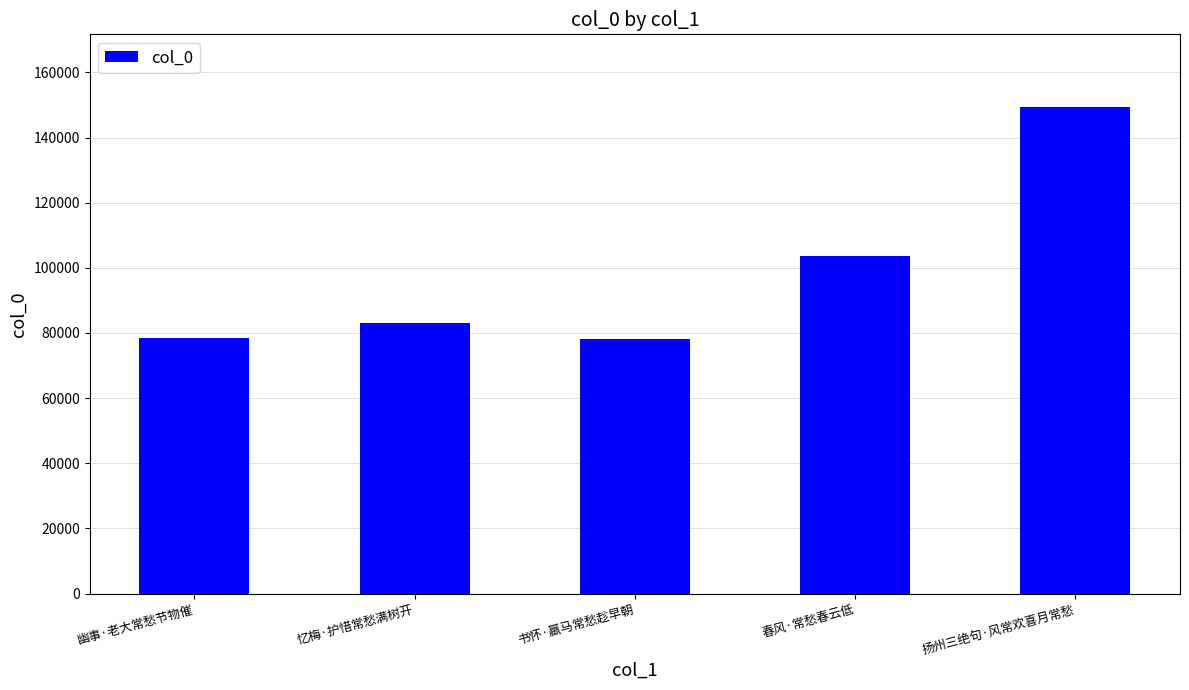

What is the label of the 3rd bar from the left?

书怀·羸马常愁趁早朝